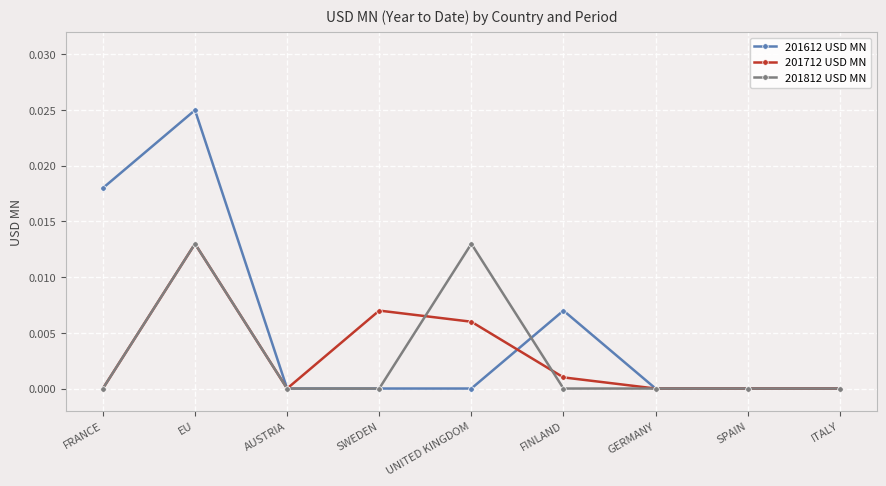

How many series are shown in this chart?

3